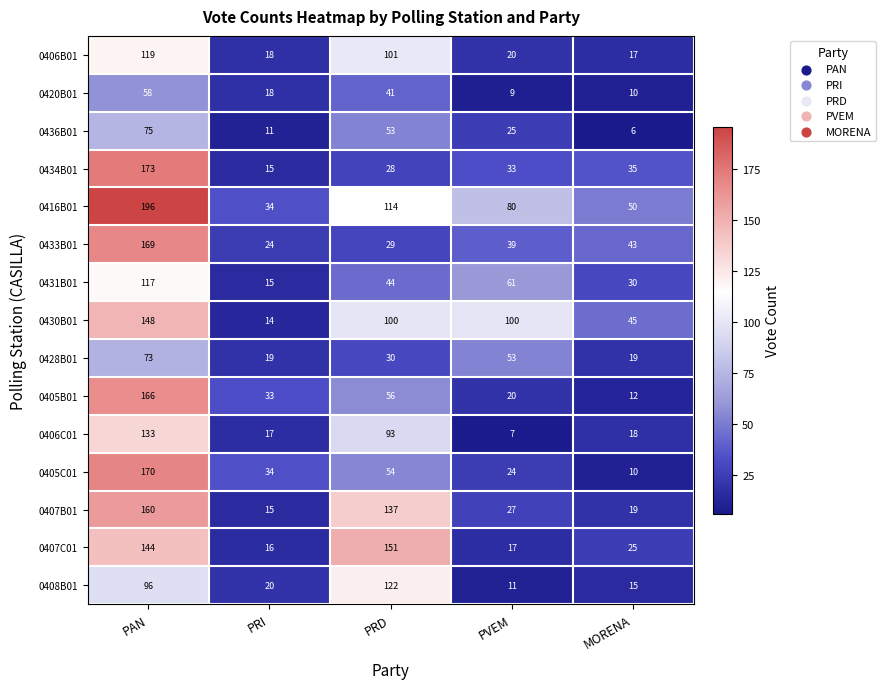

What is the minimum value shown in the chart?

6